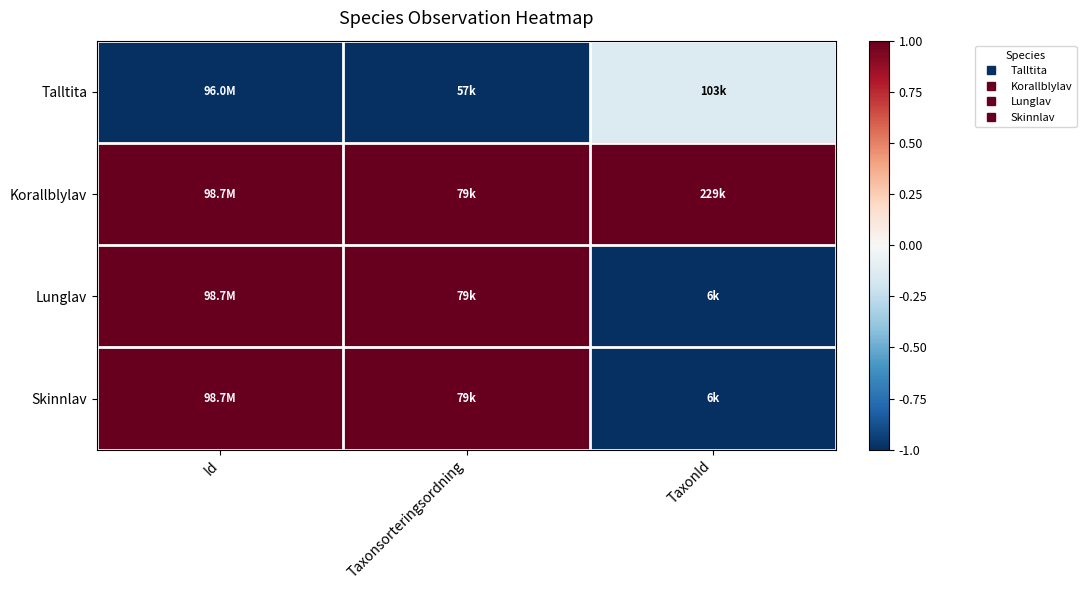

Which has a higher value, Id or Taxonsorteringsordning?

Id